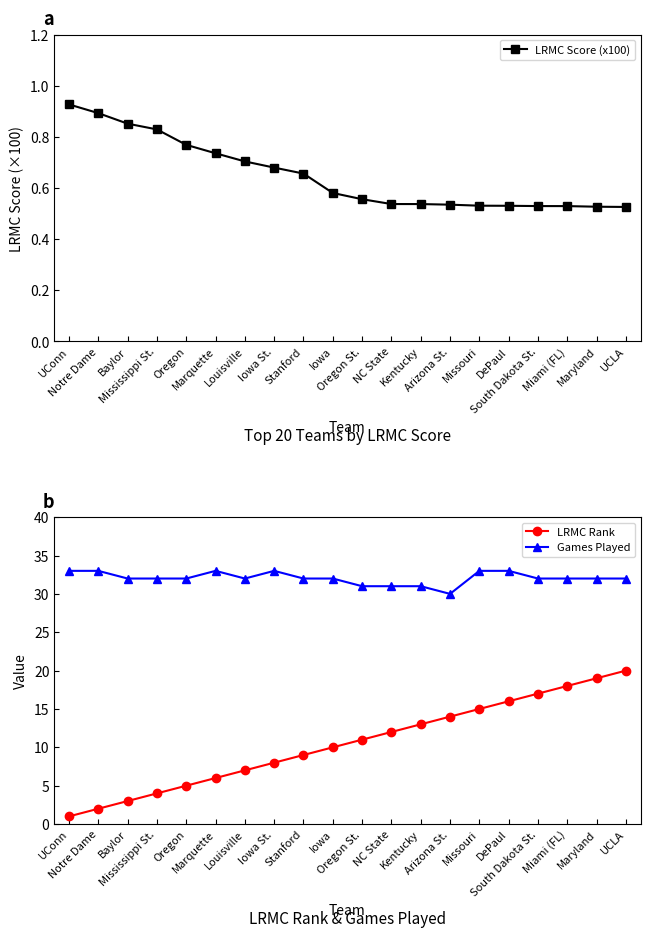

True or false: Games Played and LRMC Rank cross at least once.

False